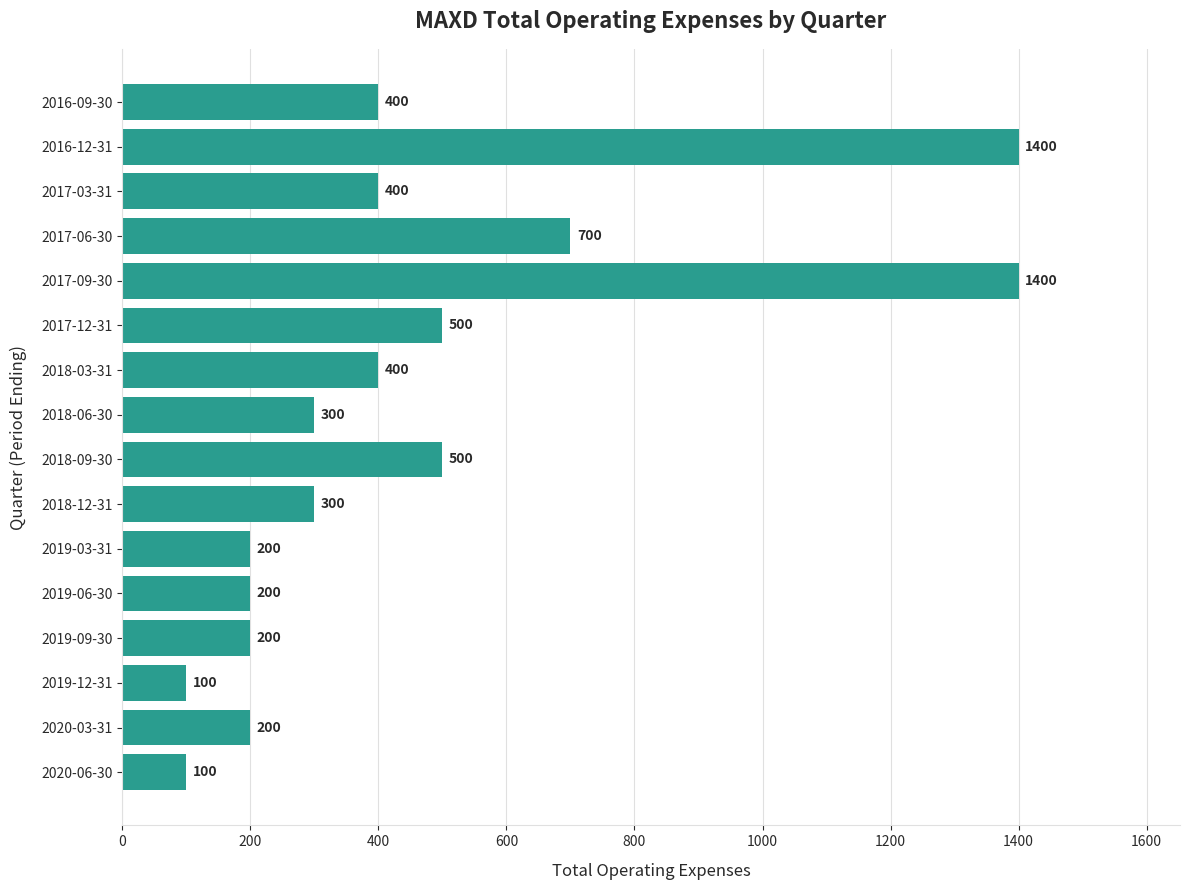

What is the sum of all values?

7300